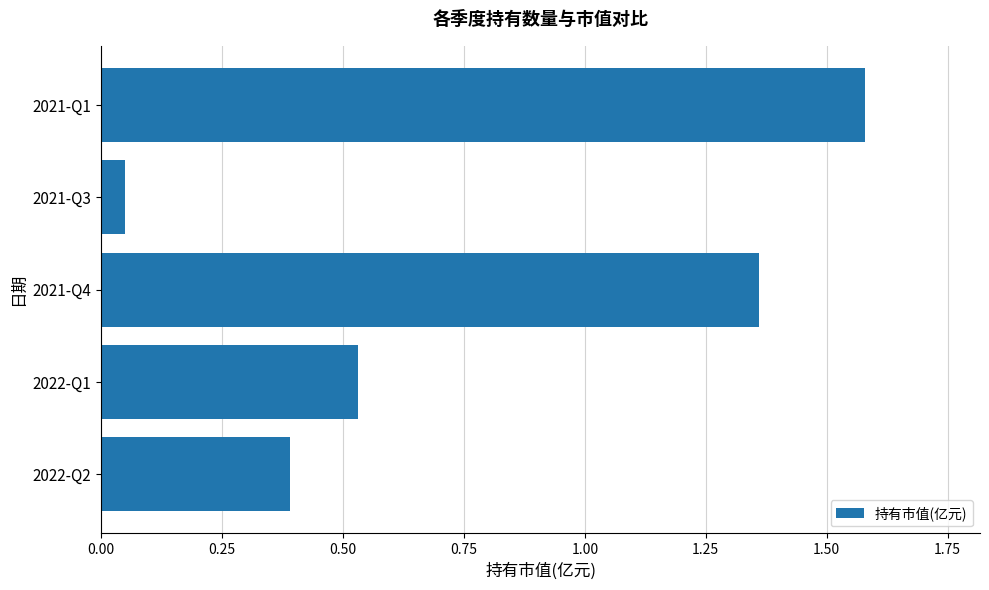

Are the bars horizontal?

Yes